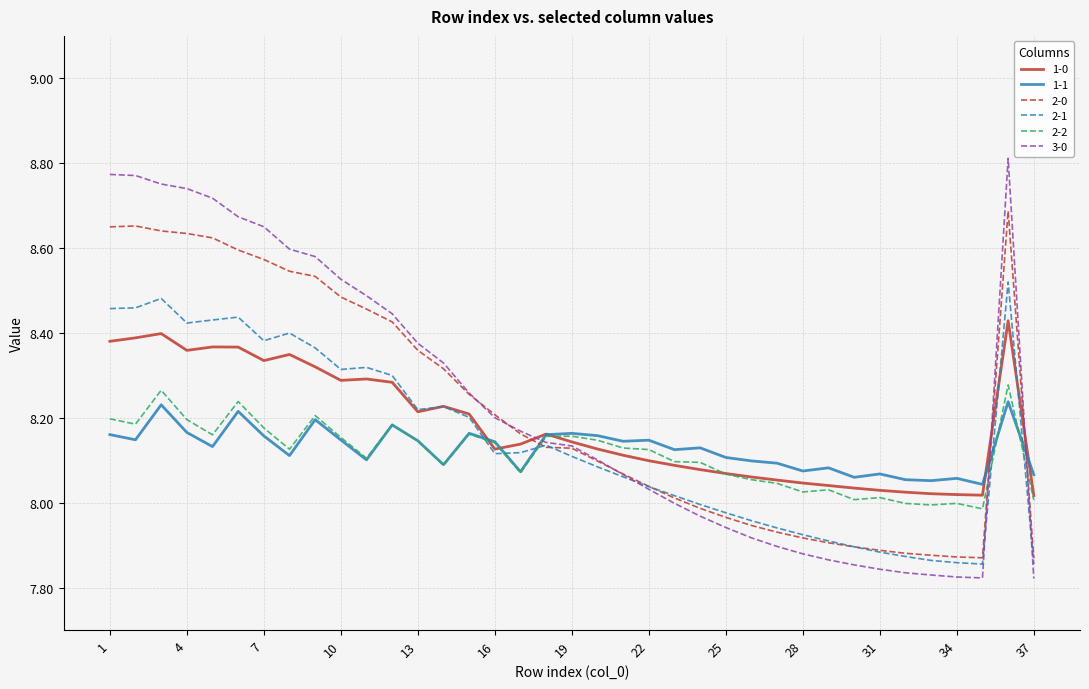

How many times do 3-0 and 2-2 cross each other?

3